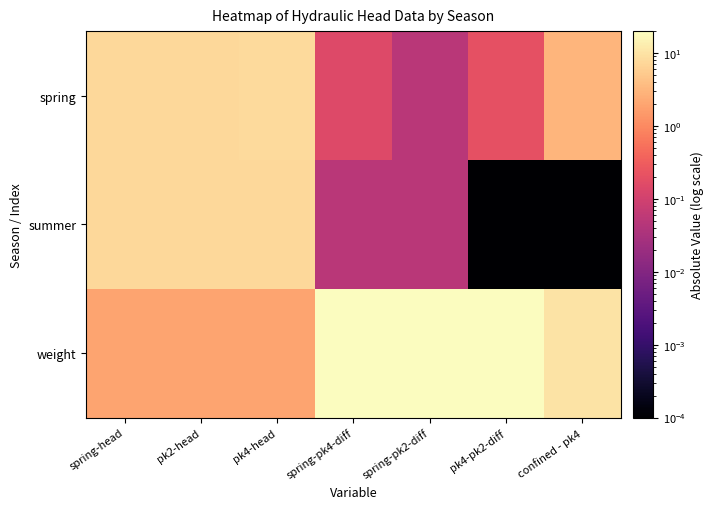

What is the total value across all series at spring-pk2-diff?

20.1